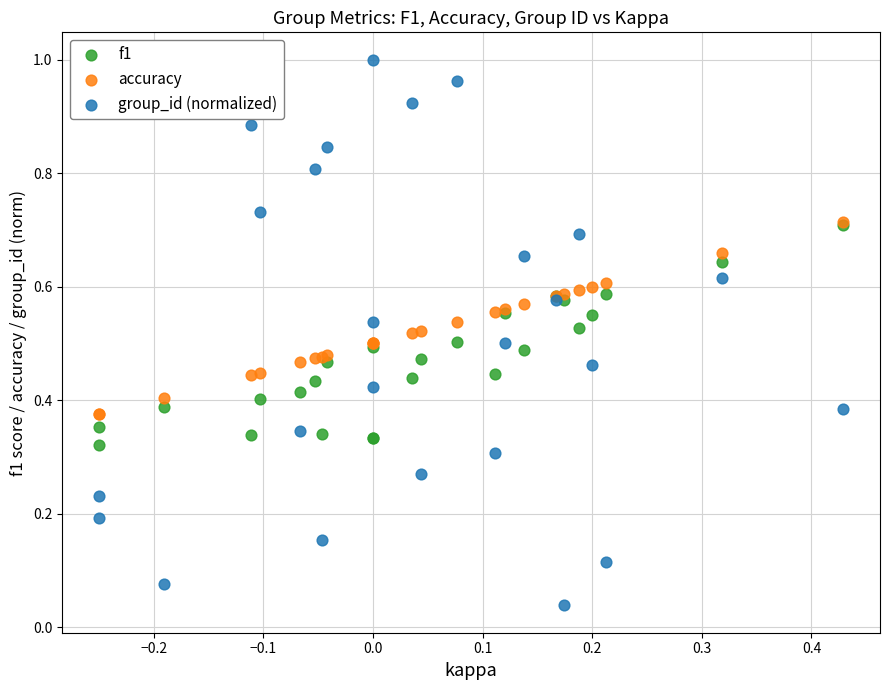

Which series contains the lowest Y value?

group_id (normalized)